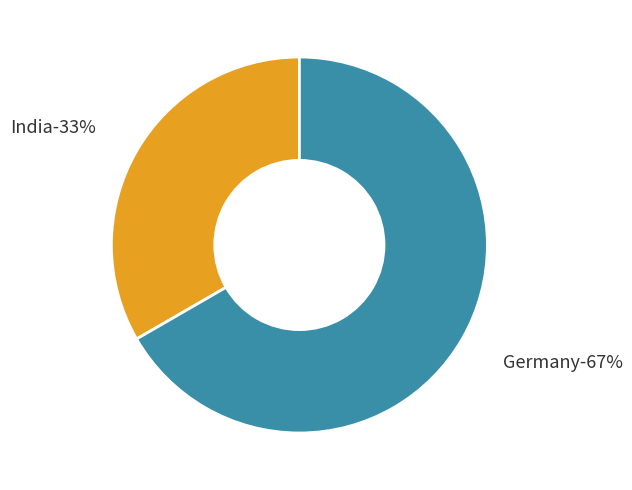

To the nearest percent, what portion does Germany represent?

67%